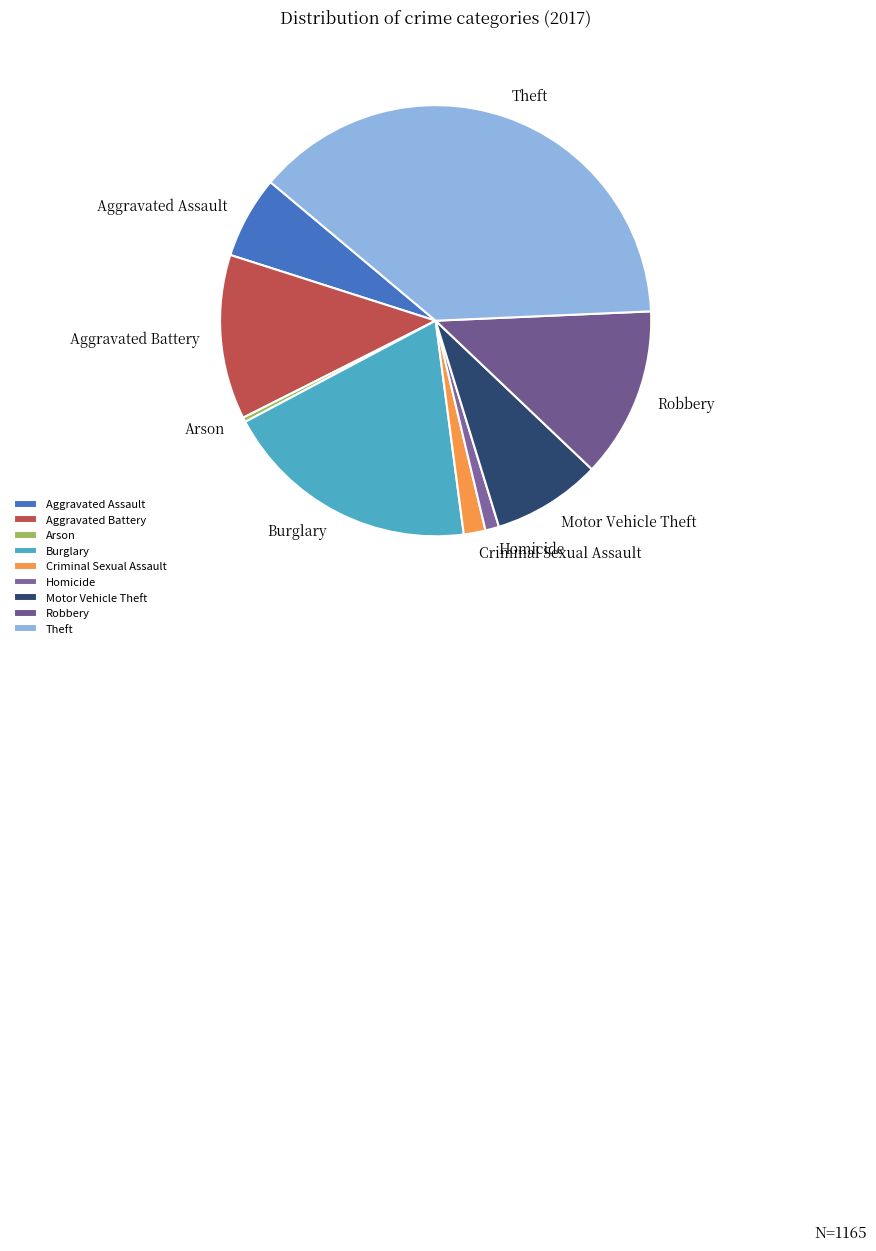

True or false: Motor Vehicle Theft accounts for 15% of the total.

False